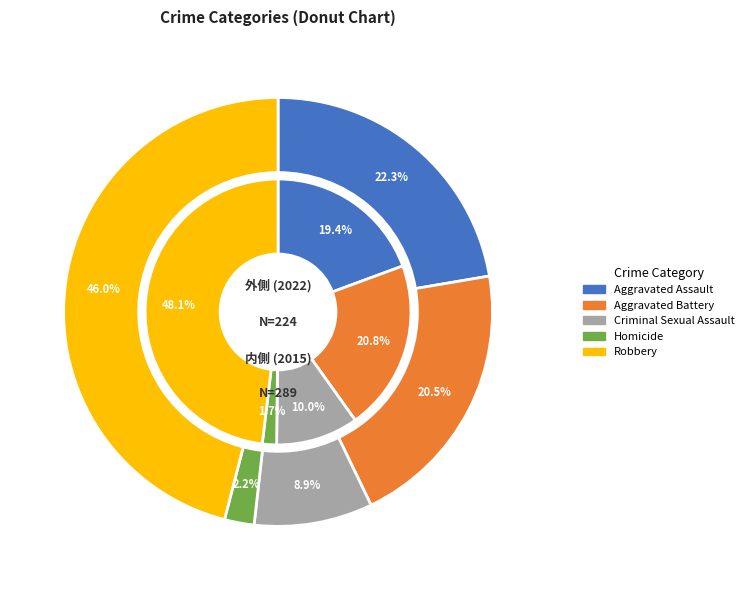

What percentage is the Aggravated Battery slice, to the nearest percent?

21%